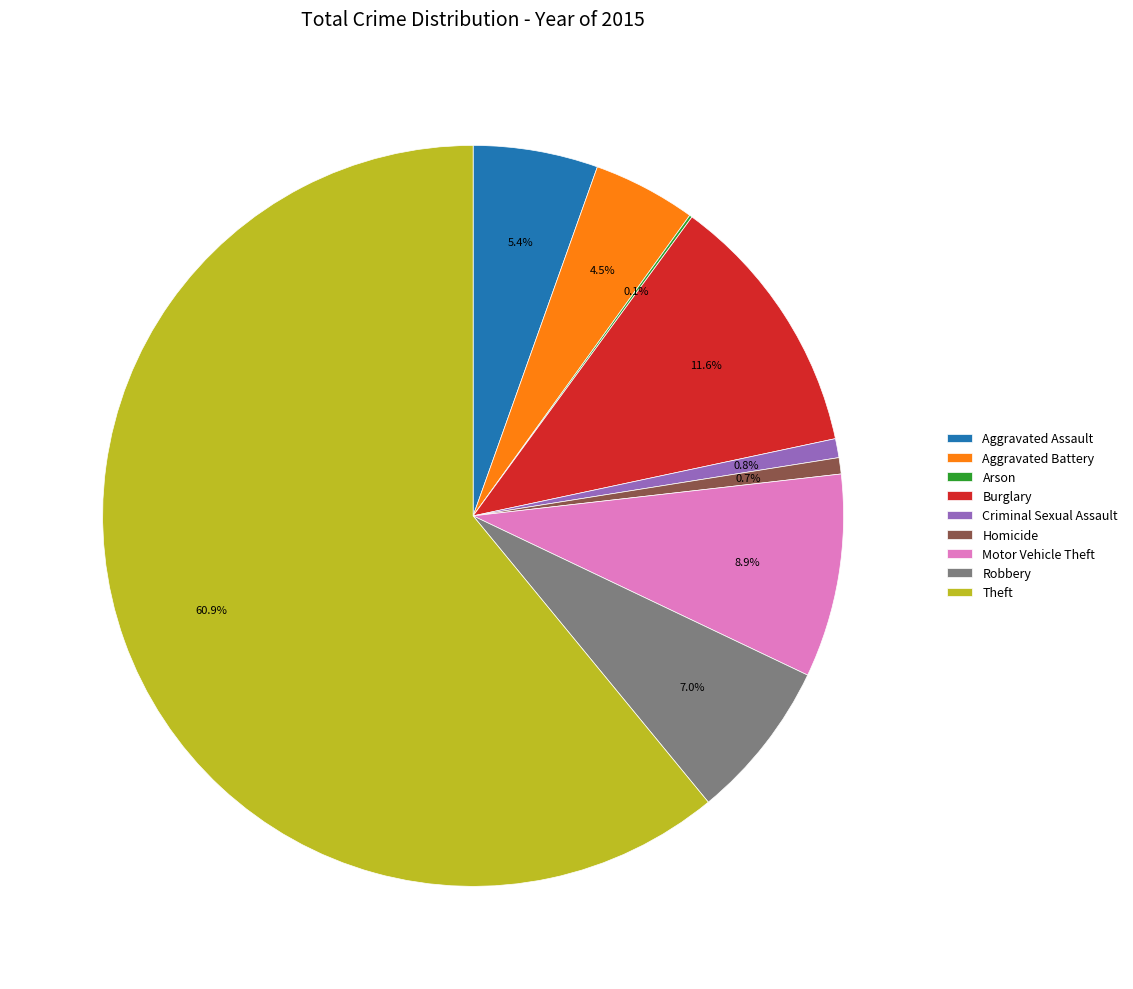

Which category has the biggest portion of the pie?

Theft